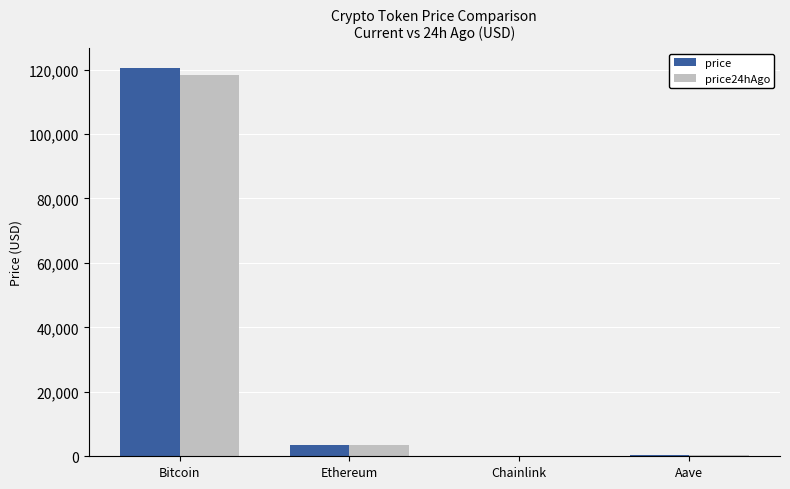

At which label is price closest to 60312?

Ethereum